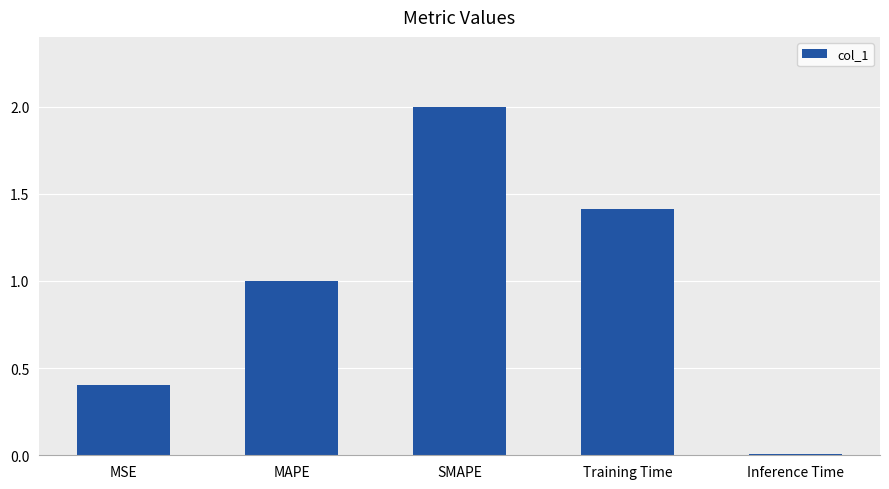

What is the greatest value displayed?

2.0